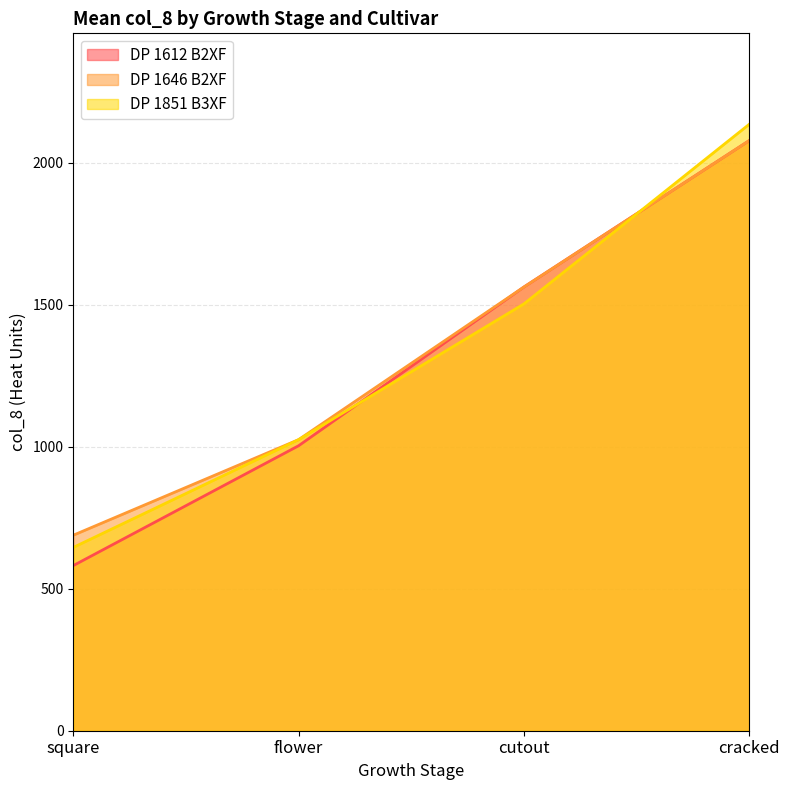

Which series has the largest range (max minus min)?

DP 1612 B2XF